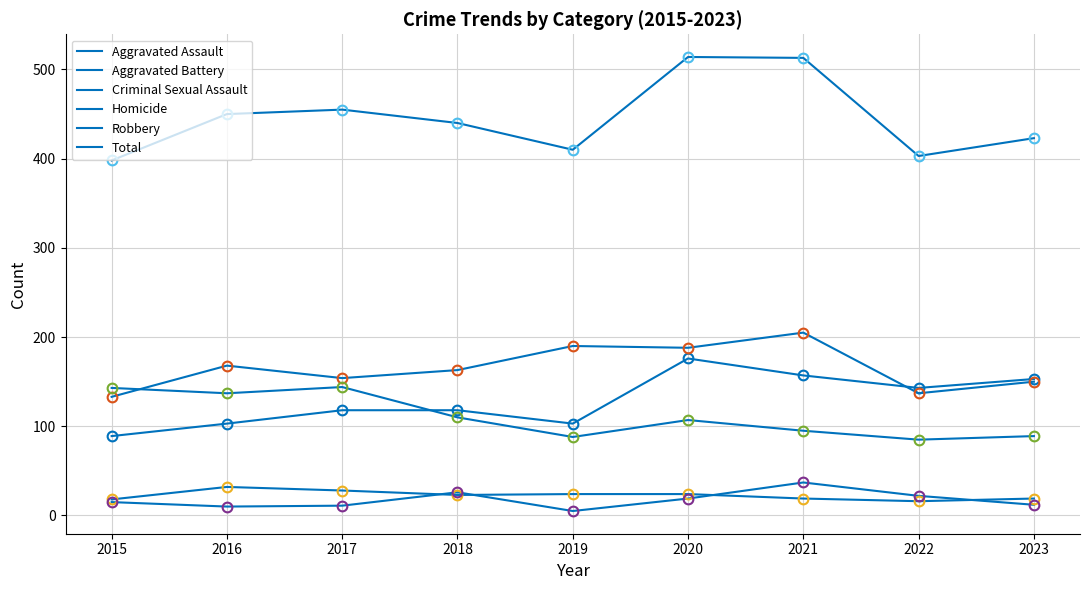

What is the difference between the second highest and second lowest values in the Aggravated Battery series?

53